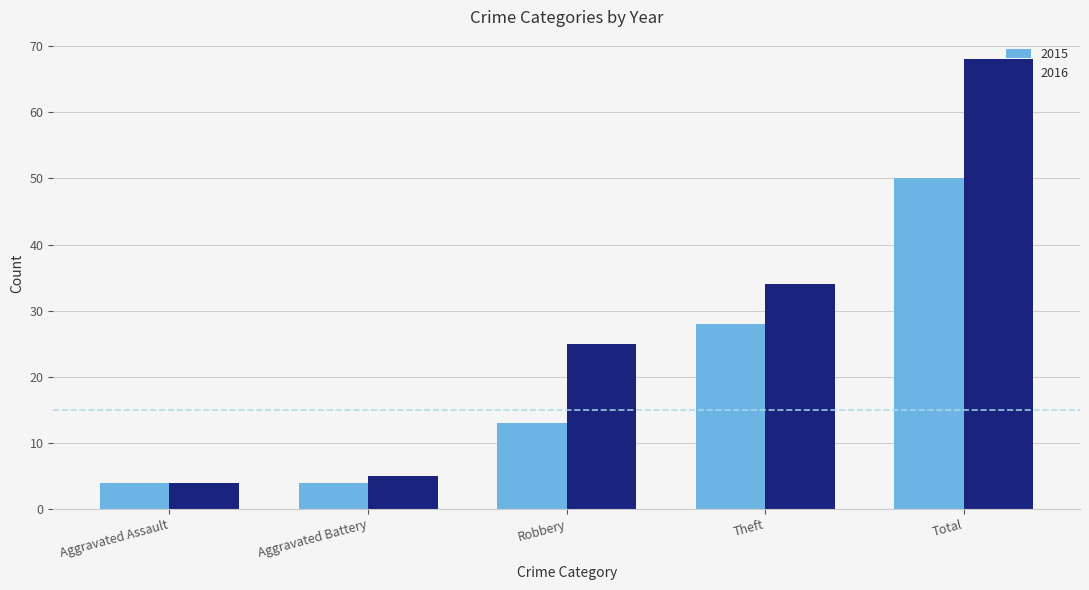

Reading right to left, extract all data points from this chart.

2015: Total=50	Theft=28	Robbery=13	Aggravated Battery=4	Aggravated Assault=4
2016: Total=68	Theft=34	Robbery=25	Aggravated Battery=5	Aggravated Assault=4